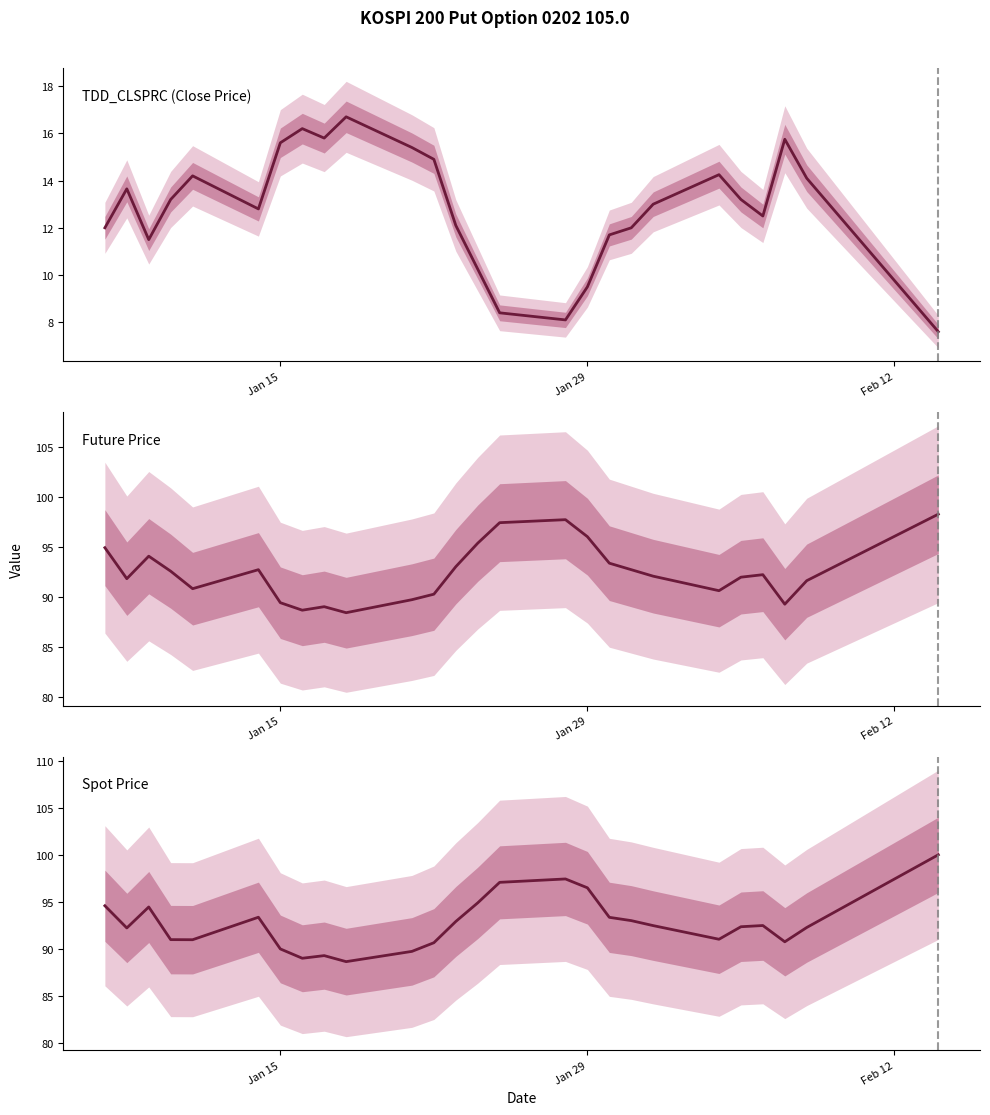

How many categories are shown in the chart?

26